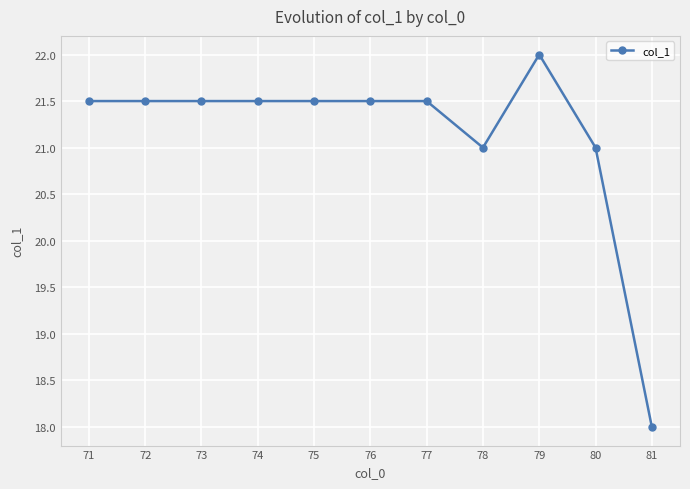

Reading right to left, list all the values displayed in this chart.

81=18.0	80=21.0	79=22.0	78=21.0	77=21.5	76=21.5	75=21.5	74=21.5	73=21.5	72=21.5	71=21.5